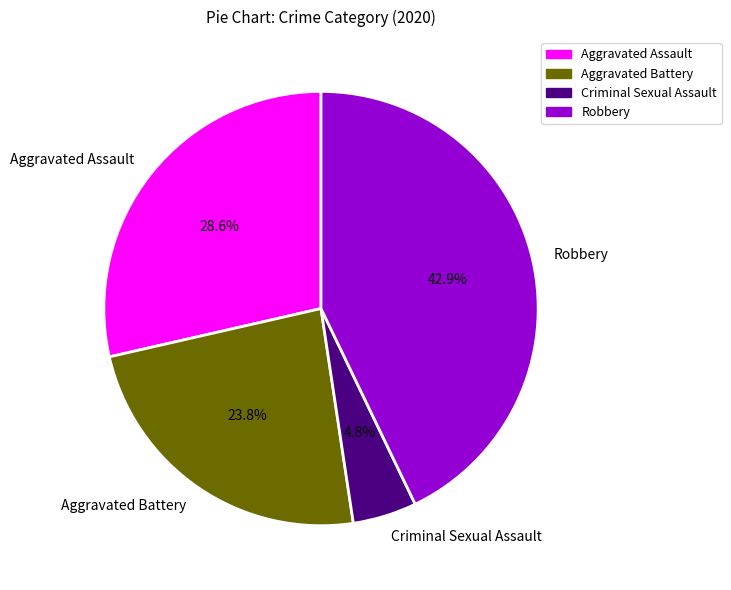

The Aggravated Assault slice represents 29% of the pie. True or false?

True